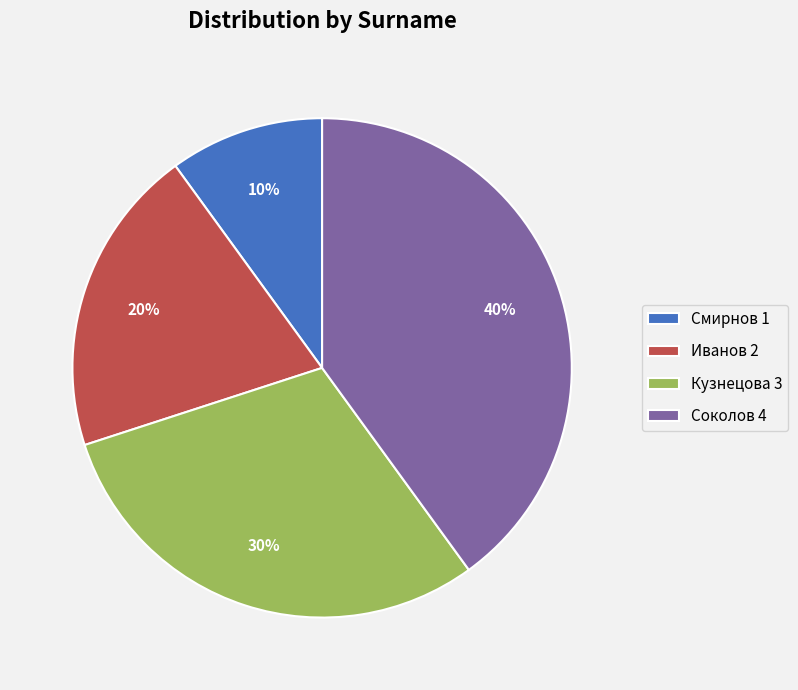

What is the largest slice in the pie chart?

Соколов